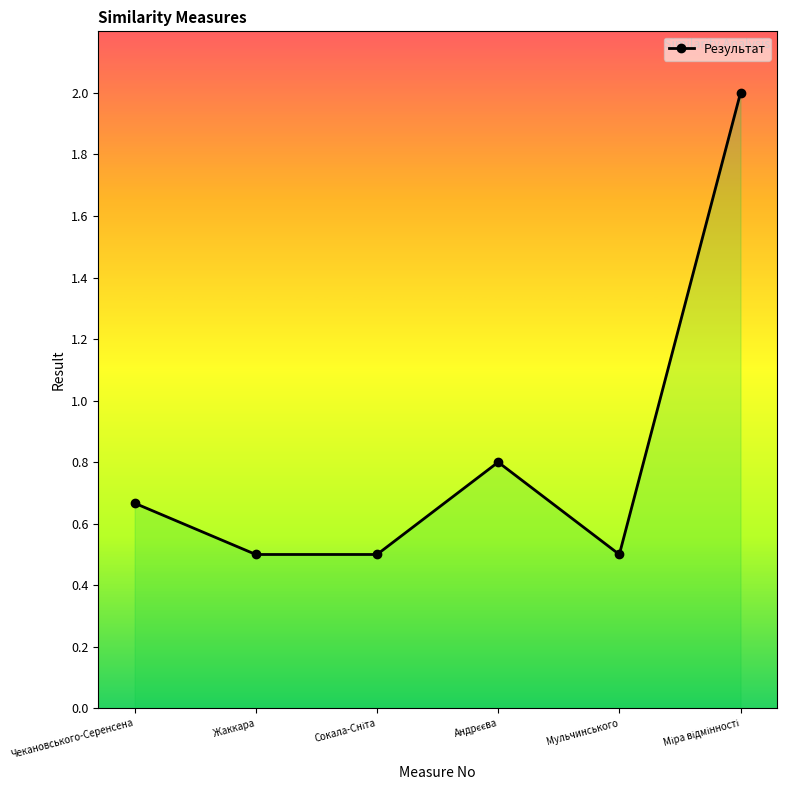

How many values are between 0 and 1?

5